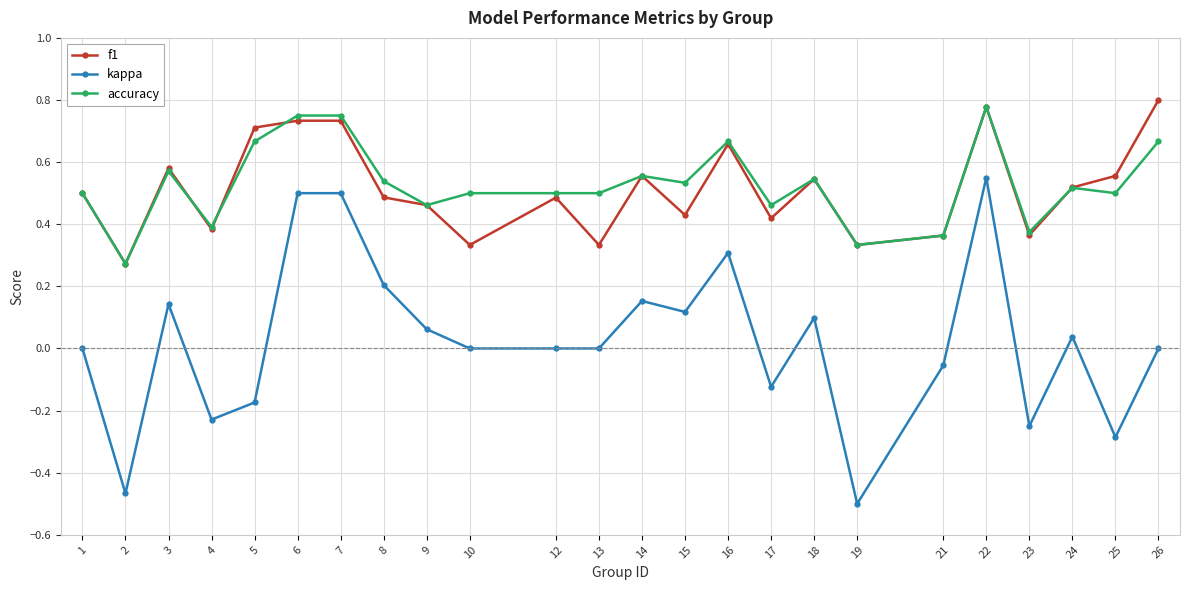

The accuracy series shows 0.3 at 16. True or false?

False